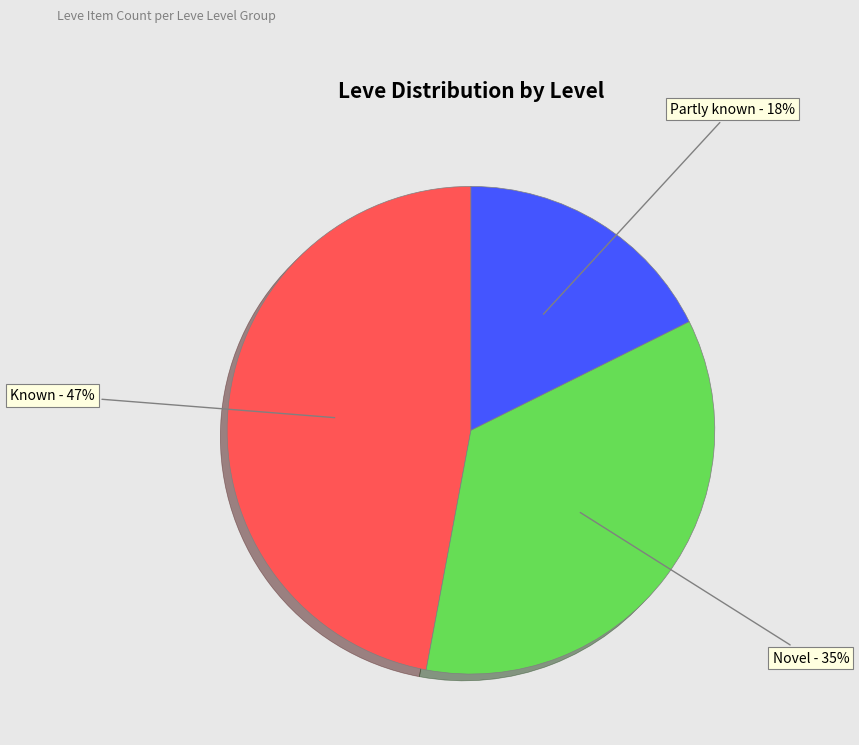

Count the number of slices in the pie.

3